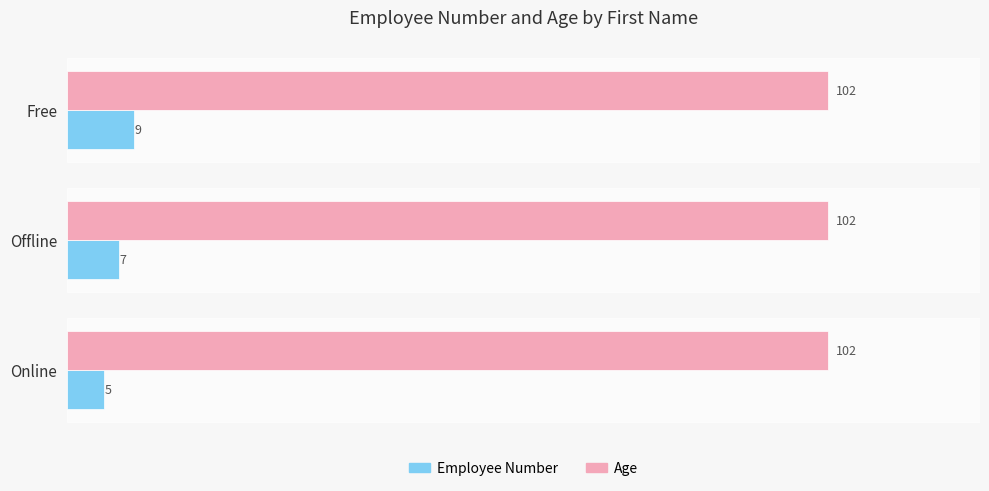

What is the approximate value of Age at Offline?

102